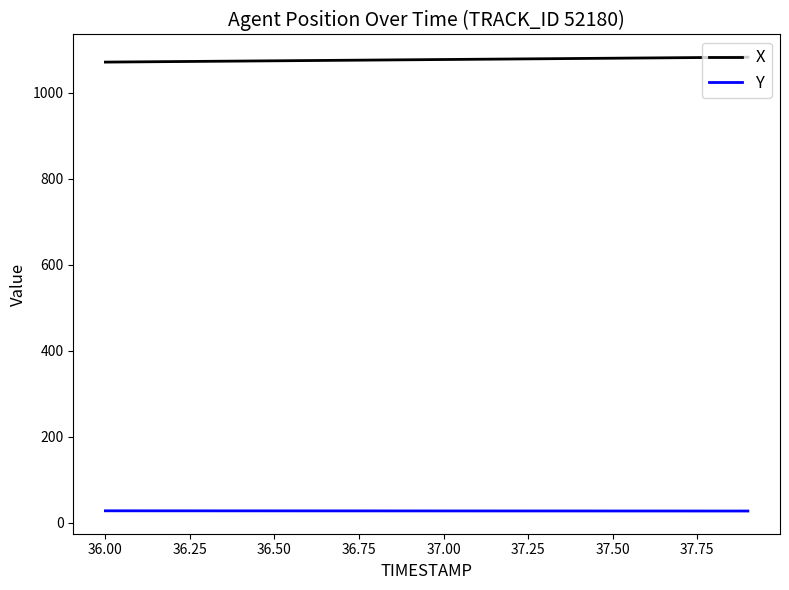

What is the lowest value of the X series?

1071.8